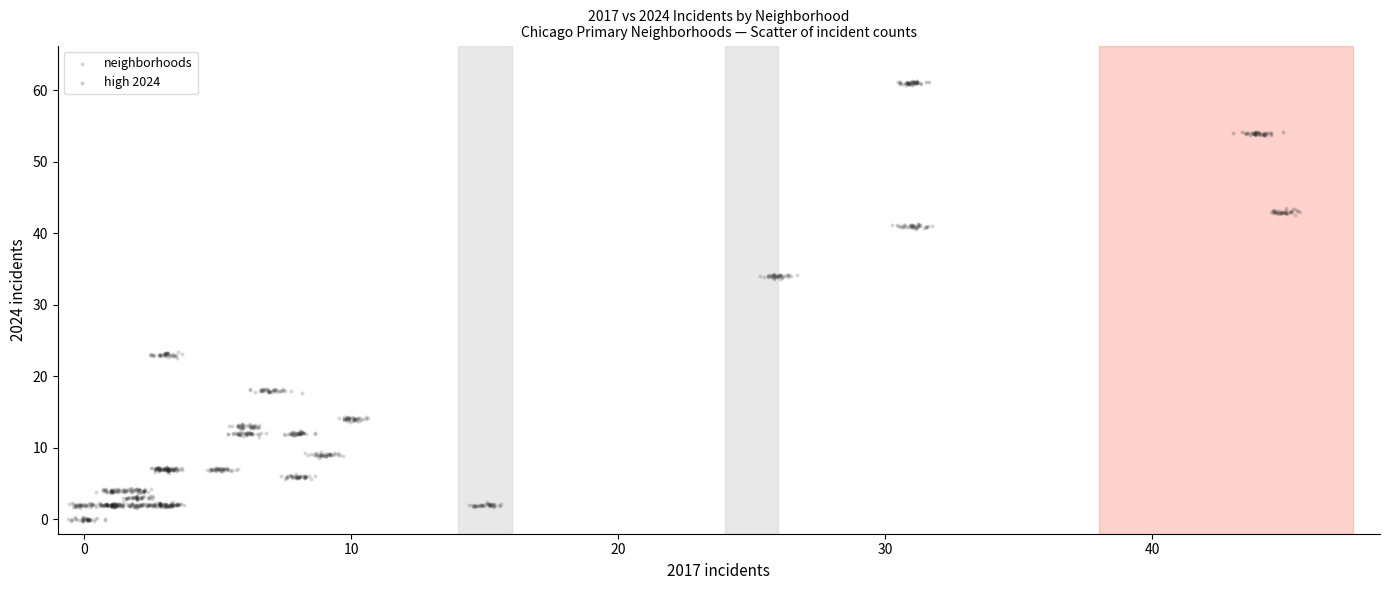

Which series has the largest Y range (max minus min)?

neighborhoods